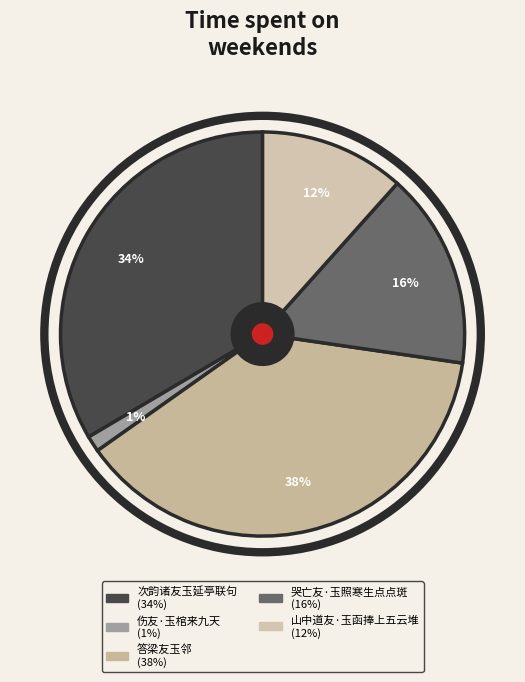

What percentage is NOT represented by 哭亡友·玉照寒生点点斑?

84.3%